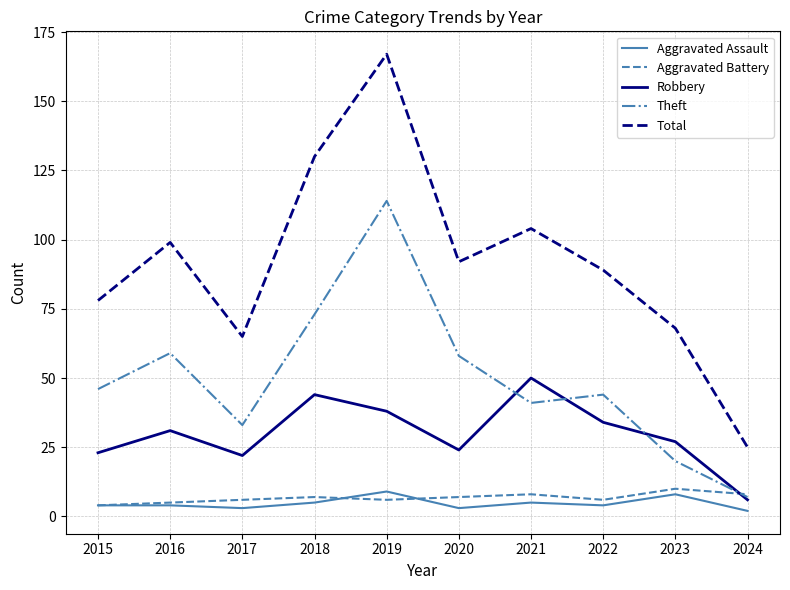

What is the difference between the highest and lowest values at 2016?

95